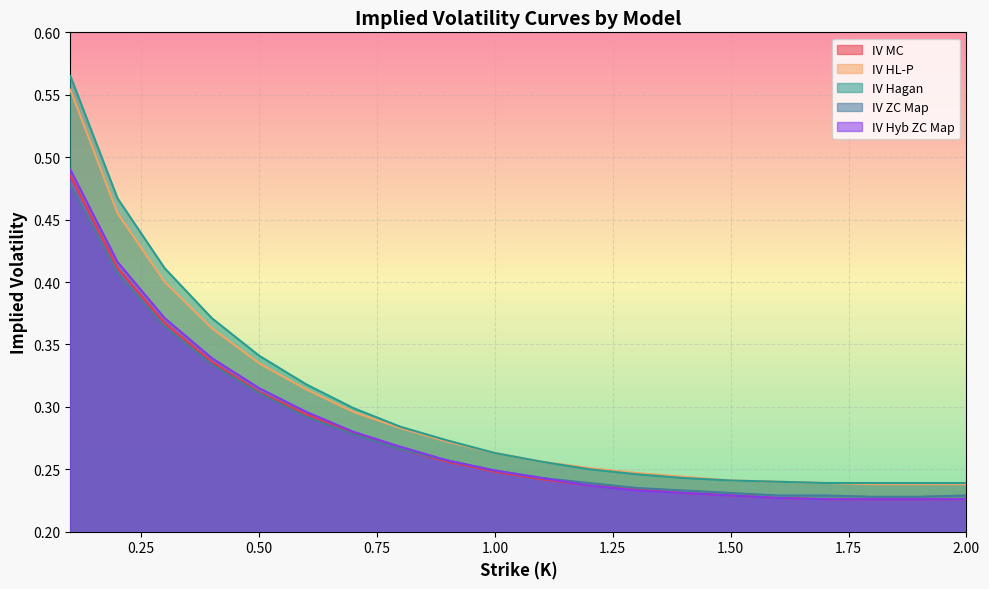

What is the greatest value displayed?

0.6